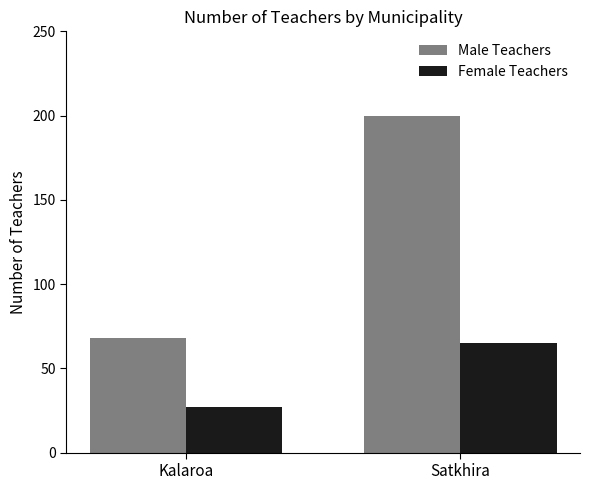

Which series changed the most between Kalaroa and Satkhira?

Male Teachers